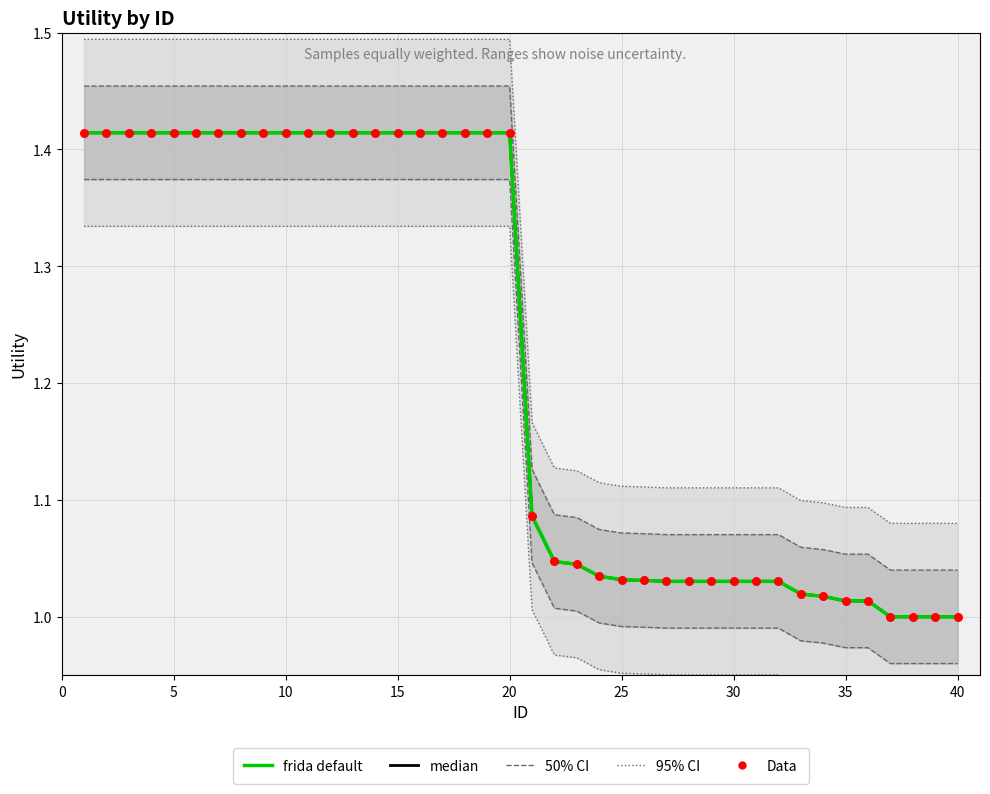

Which series contains the lowest Y value?

median